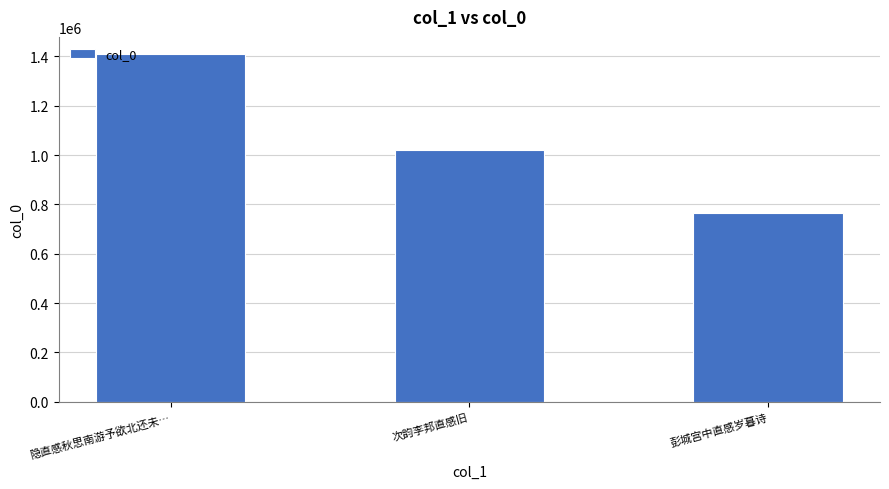

How many bars are there in total?

3